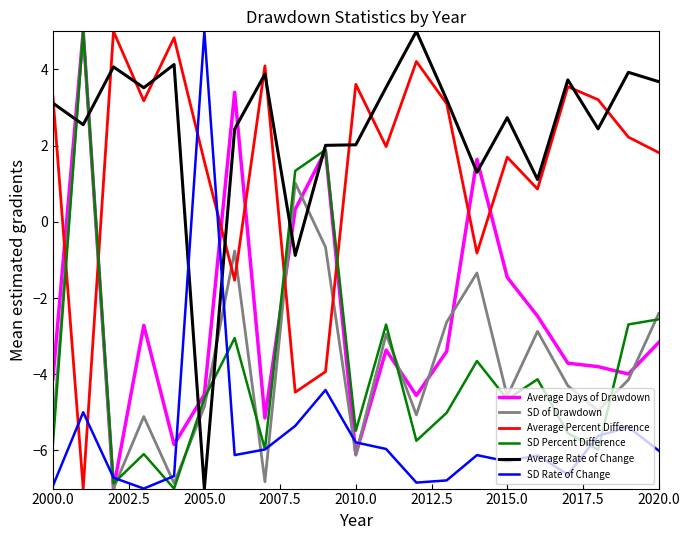

What is the minimum value shown in the chart?

-7.0